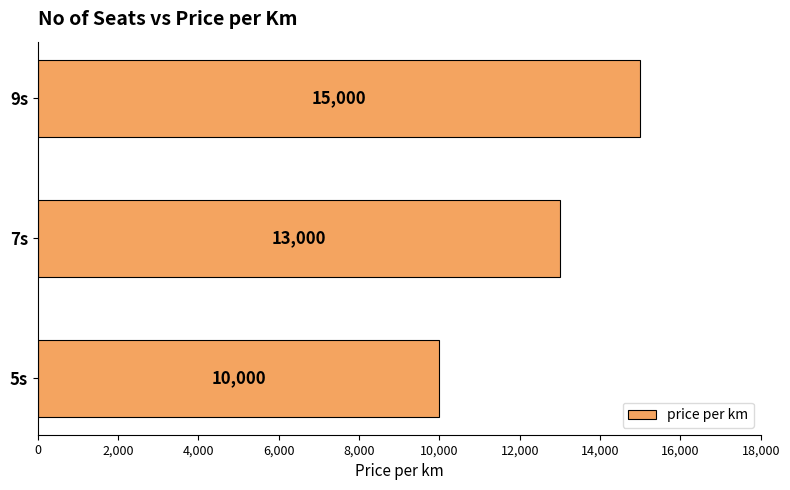

List the labels in order of value, largest first.

9s, 7s, 5s